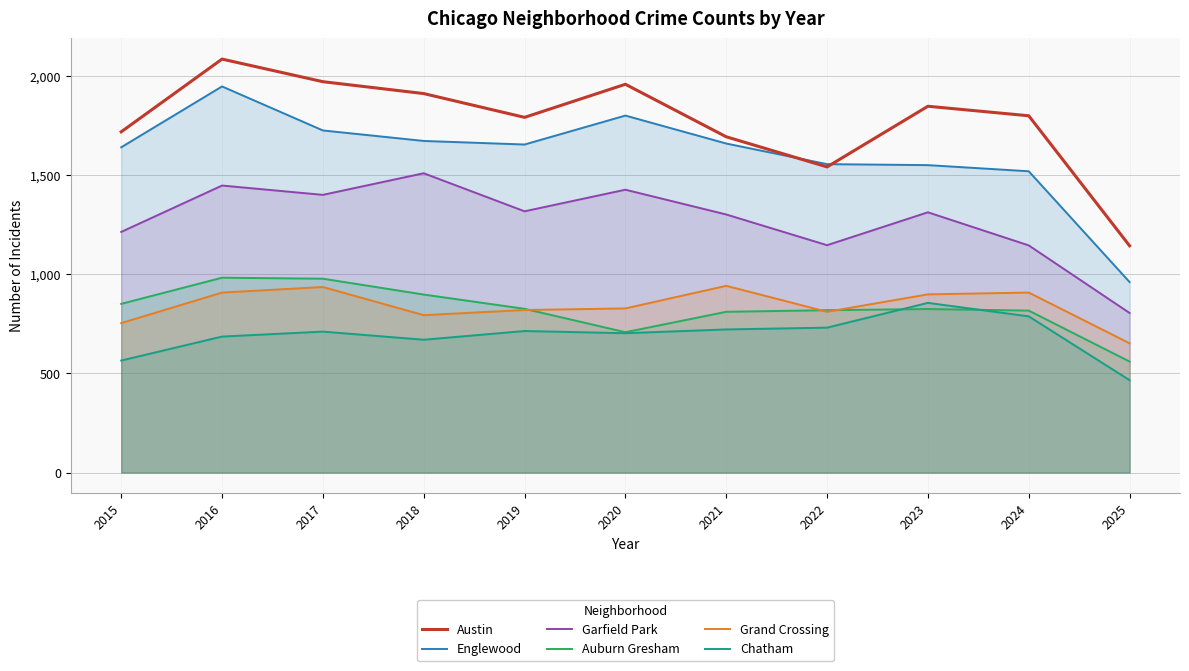

Reading left to right, what are all the values shown in this chart?

Austin: 2015=1719	2016=2086	2017=1972	2018=1912	2019=1792	2020=1959	2021=1694	2022=1542	2023=1848	2024=1800	2025=1144
Englewood: 2015=1641	2016=1948	2017=1726	2018=1673	2019=1655	2020=1801	2021=1660	2022=1556	2023=1551	2024=1520	2025=961
Garfield Park: 2015=1214	2016=1448	2017=1401	2018=1510	2019=1318	2020=1427	2021=1302	2022=1147	2023=1313	2024=1146	2025=805
Auburn Gresham: 2015=851	2016=983	2017=978	2018=898	2019=826	2020=708	2021=811	2022=819	2023=825	2024=817	2025=560
Grand Crossing: 2015=754	2016=908	2017=936	2018=794	2019=820	2020=828	2021=942	2022=811	2023=899	2024=908	2025=652
Chatham: 2015=565	2016=686	2017=711	2018=670	2019=714	2020=703	2021=722	2022=731	2023=856	2024=788	2025=466